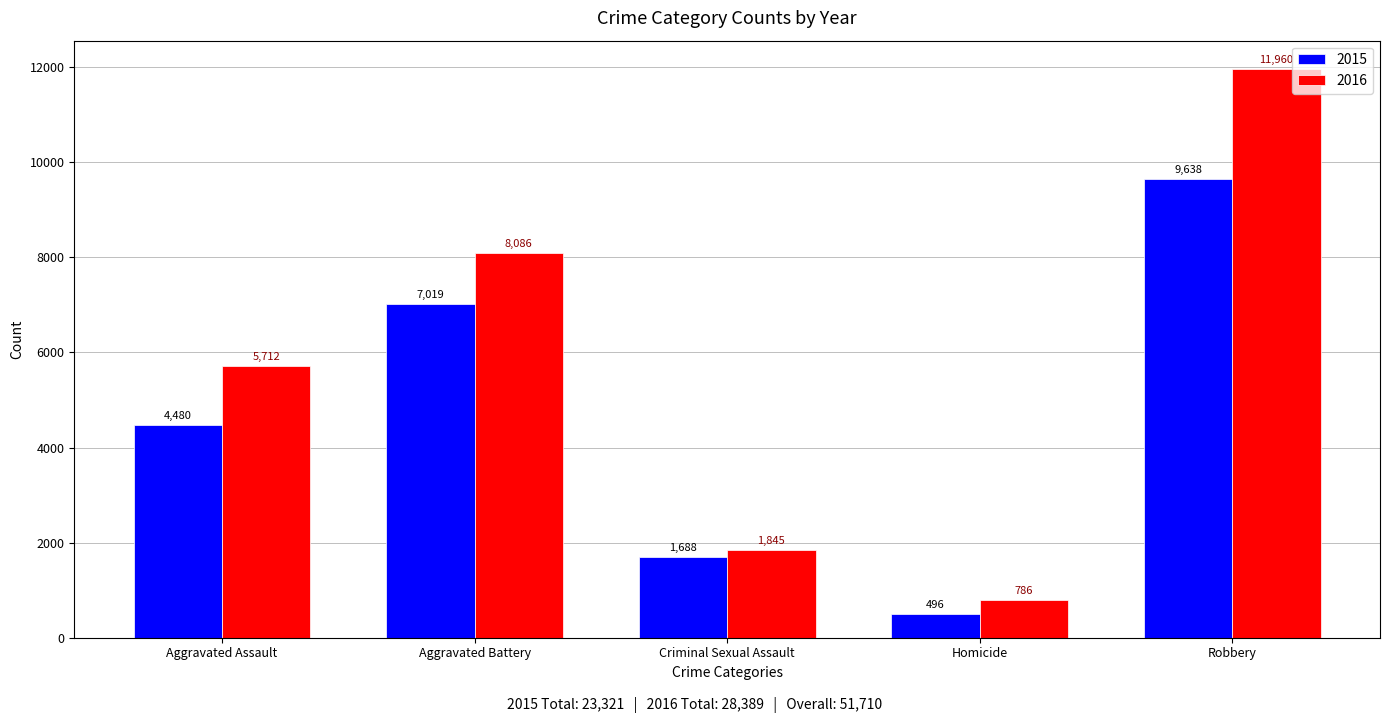

Count the 2015 values in the range 1688 to 7019.

3